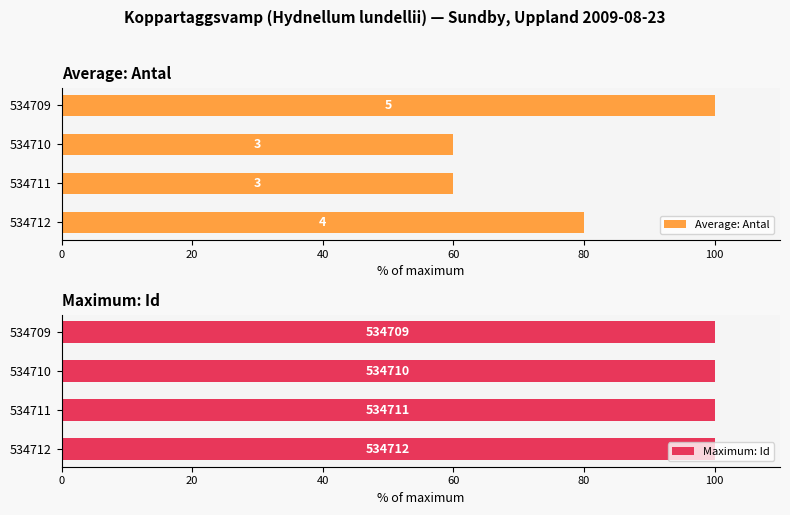

What is the value of the Average: Antal bar at the 3rd from the left?

60.0